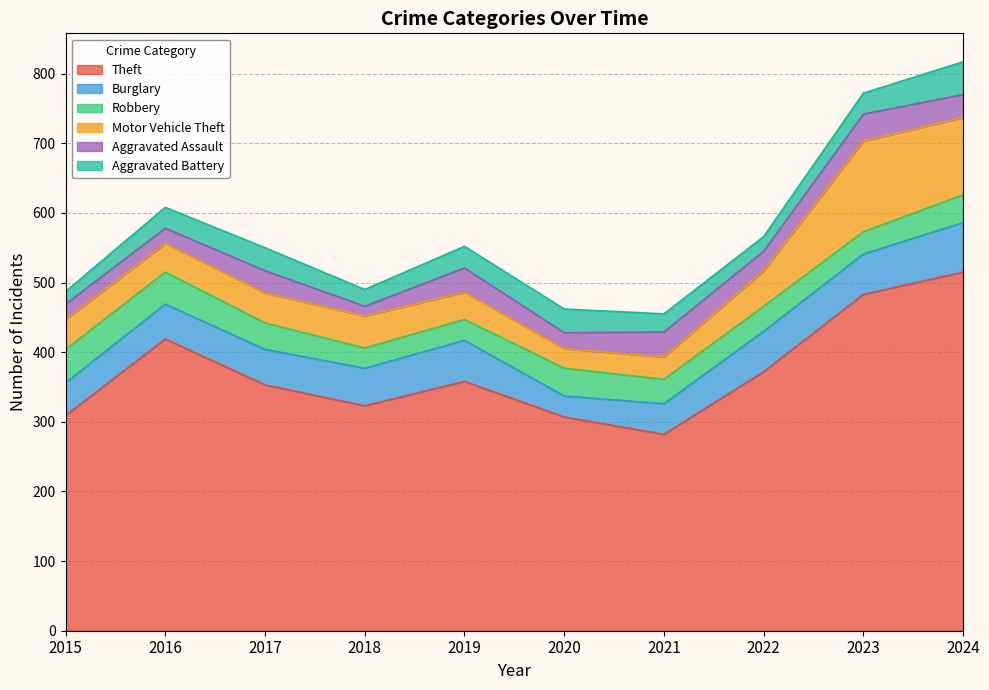

Which category has the lowest value across all series?

2018